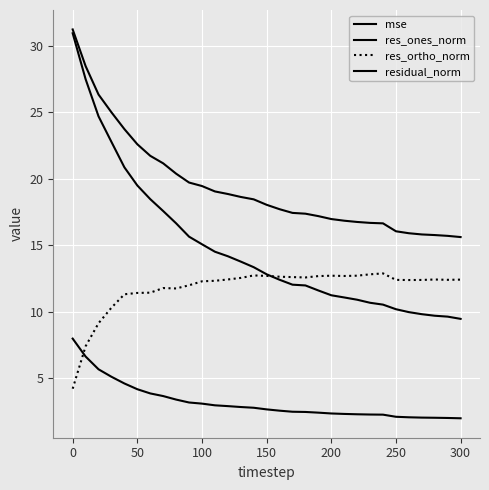

True or false: mse and residual_norm intersect in this chart.

False